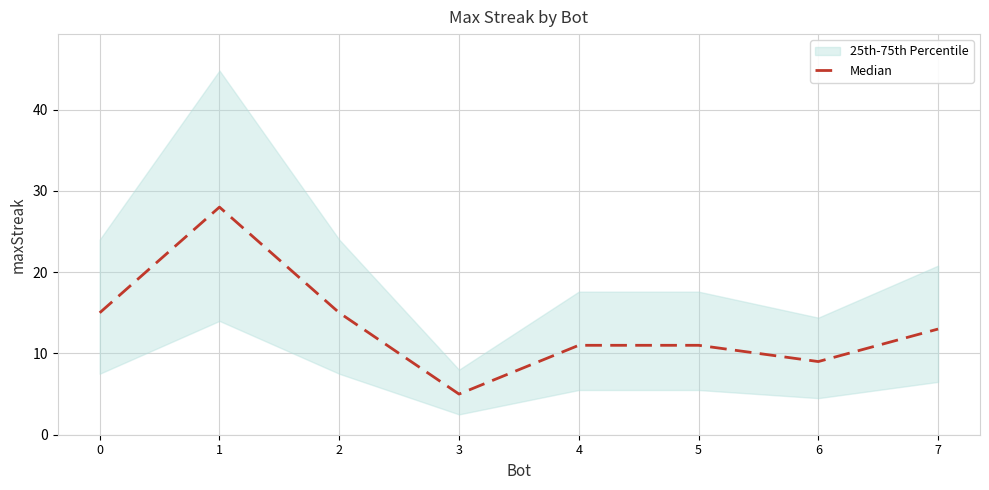

The chart shows a value of 19 at 7. True or false?

False